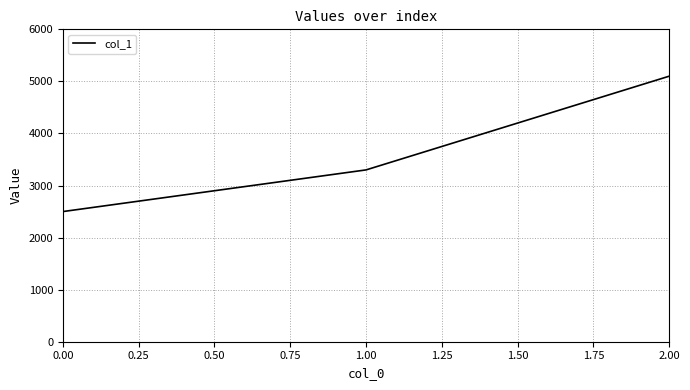

List the labels in order of value, largest first.

2.00, 1.00, 0.00